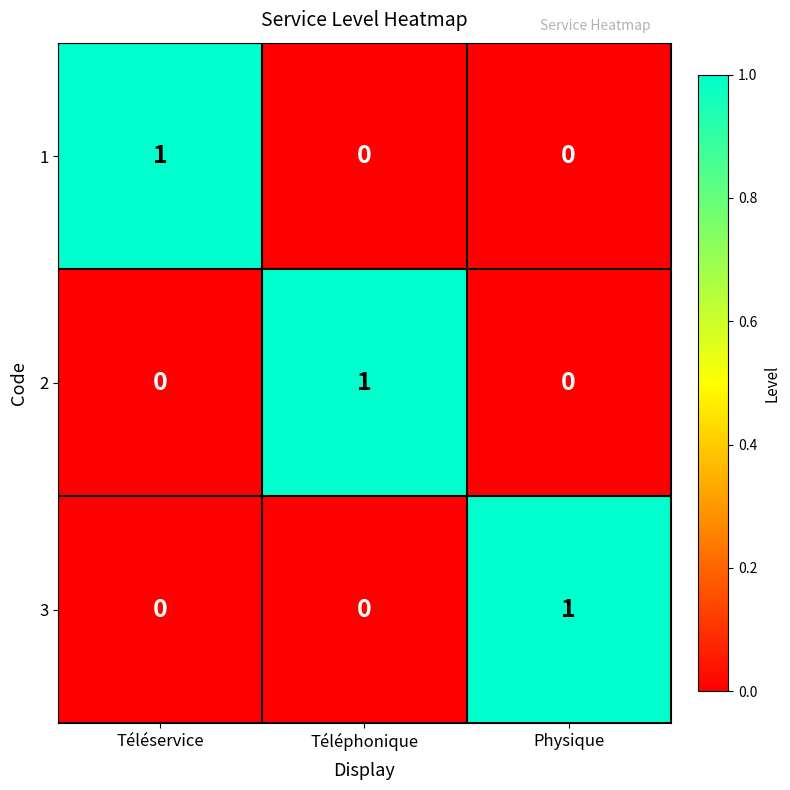

How many data points does each series have?

3